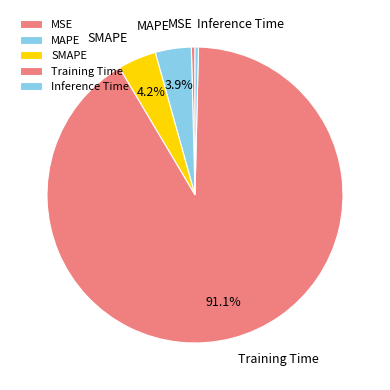

What is the total percentage of SMAPE and Training Time?

95.3%